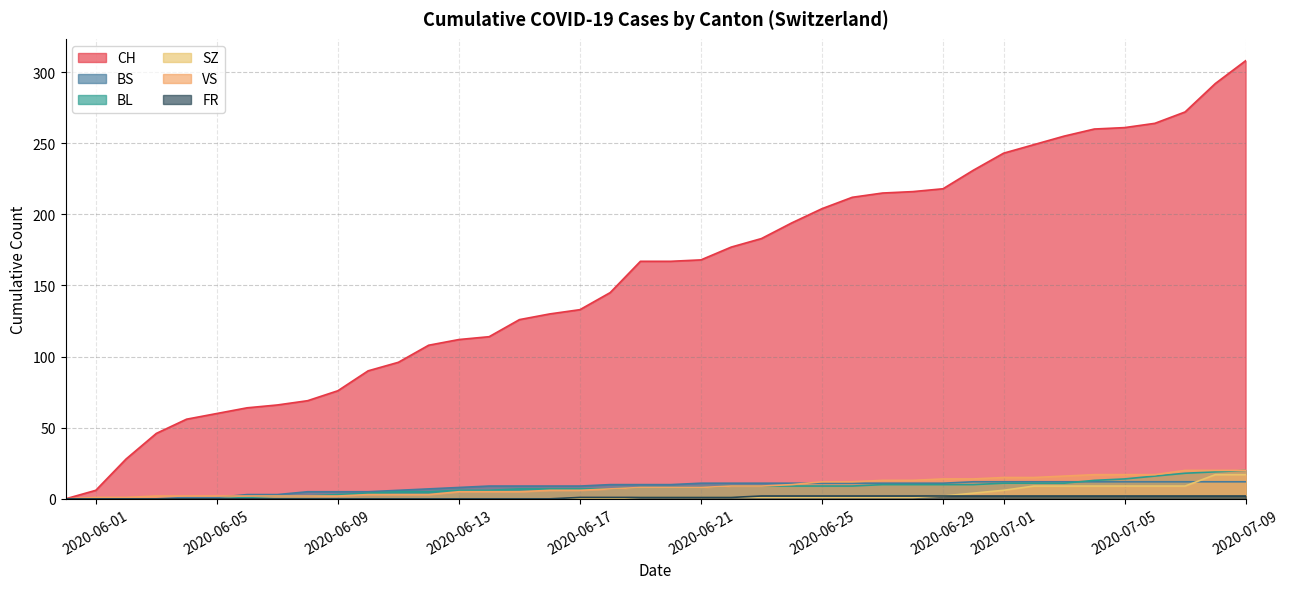

How many values in the VS series exceed 10?

3